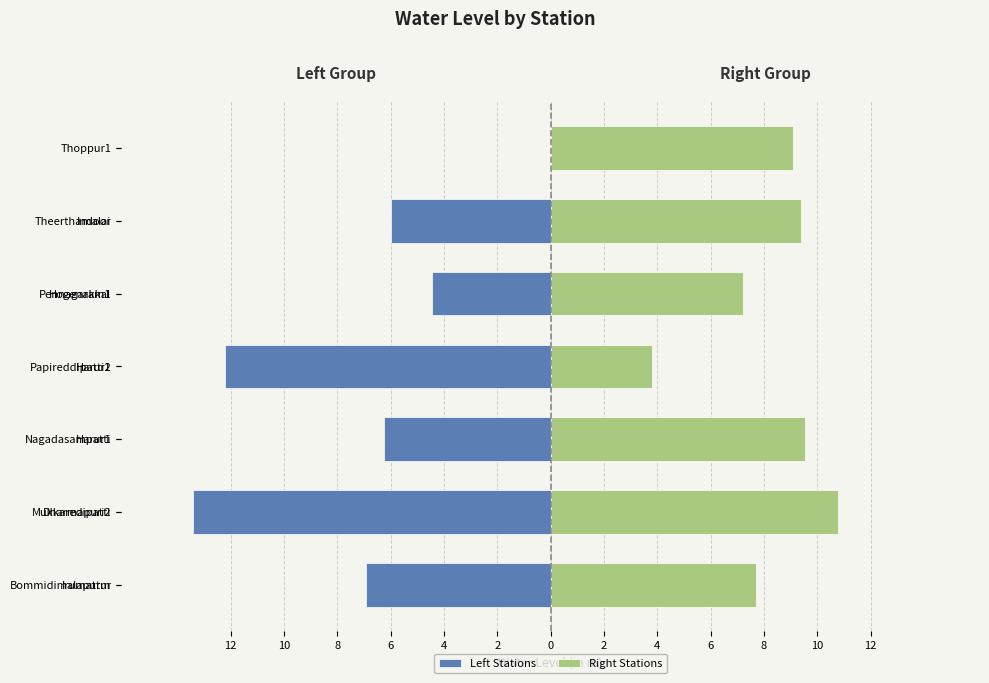

True or false: Left Stations has a value of -6.3 at Nagadasampatti.

True